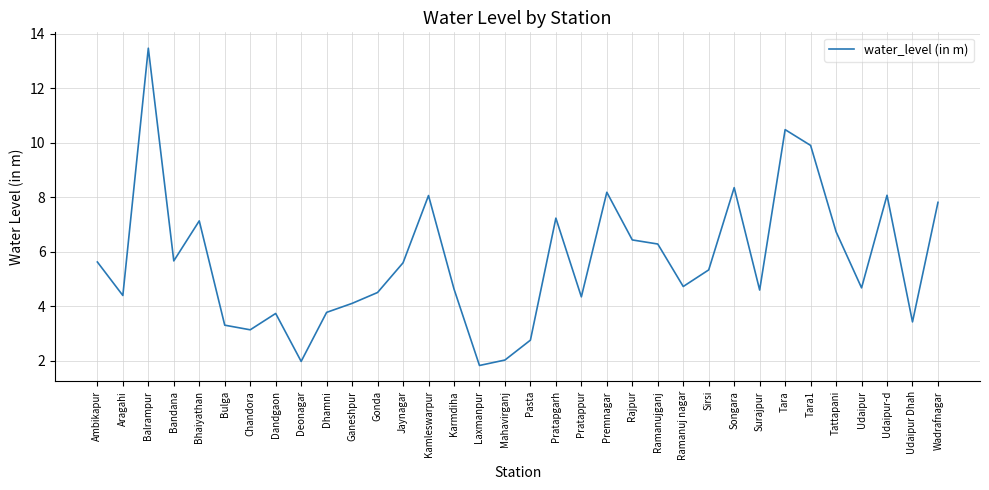

How many values are below 5?

17